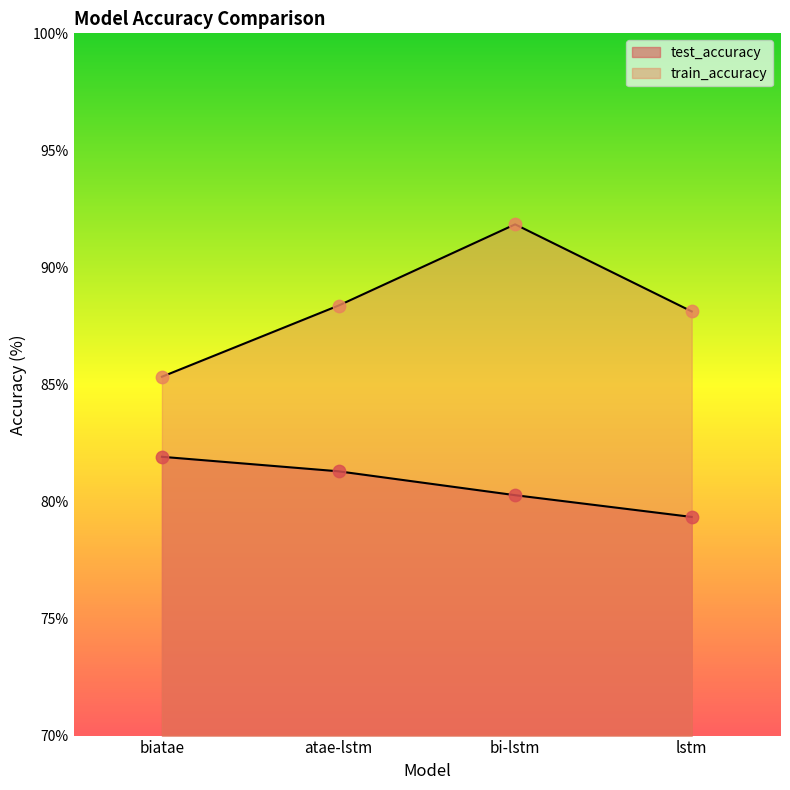

What is the total value across all series at biatae?

167.2